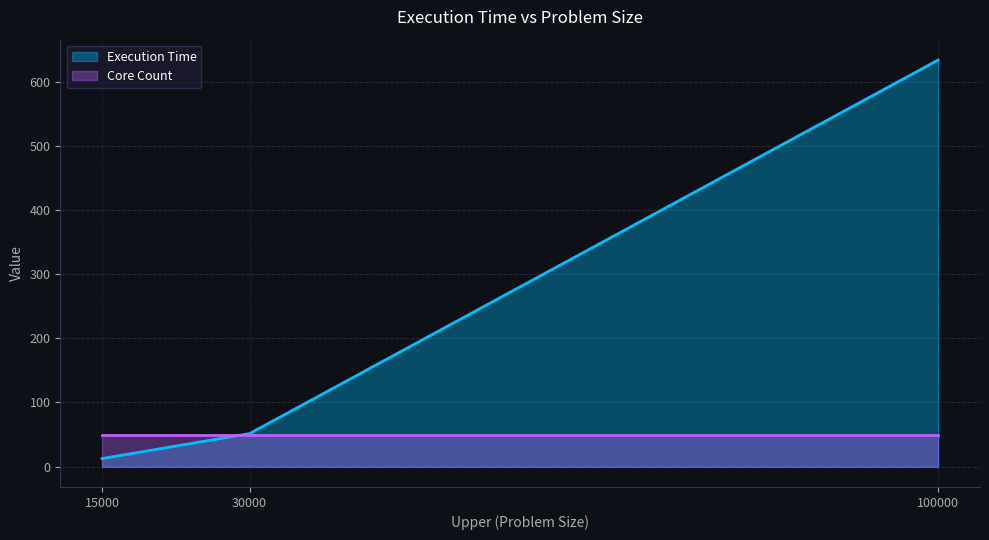

Is the value of Core Count at 30000 greater than the value of Execution Time at 100000?

No